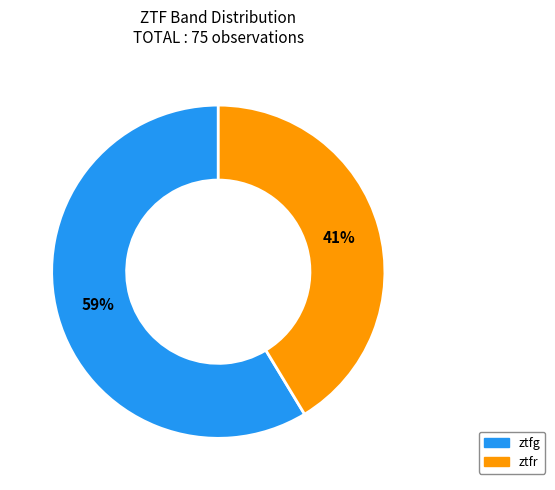

To the nearest percent, what portion does ztfg represent?

59%